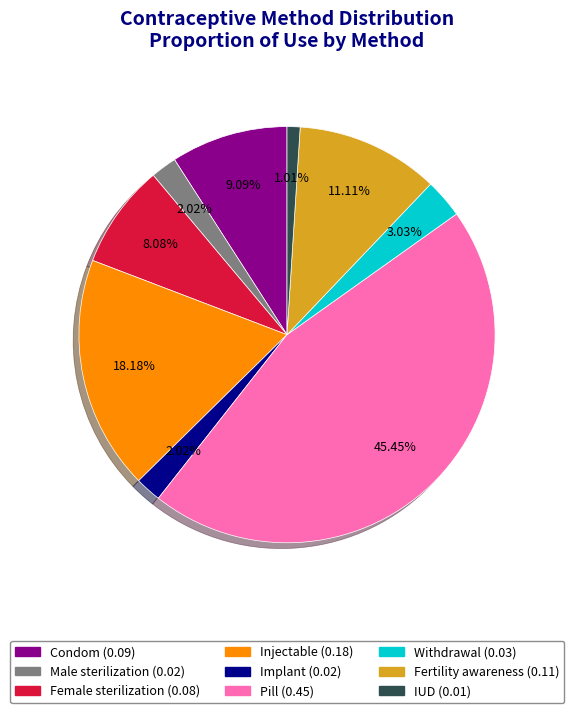

How many slices are in this pie chart?

9